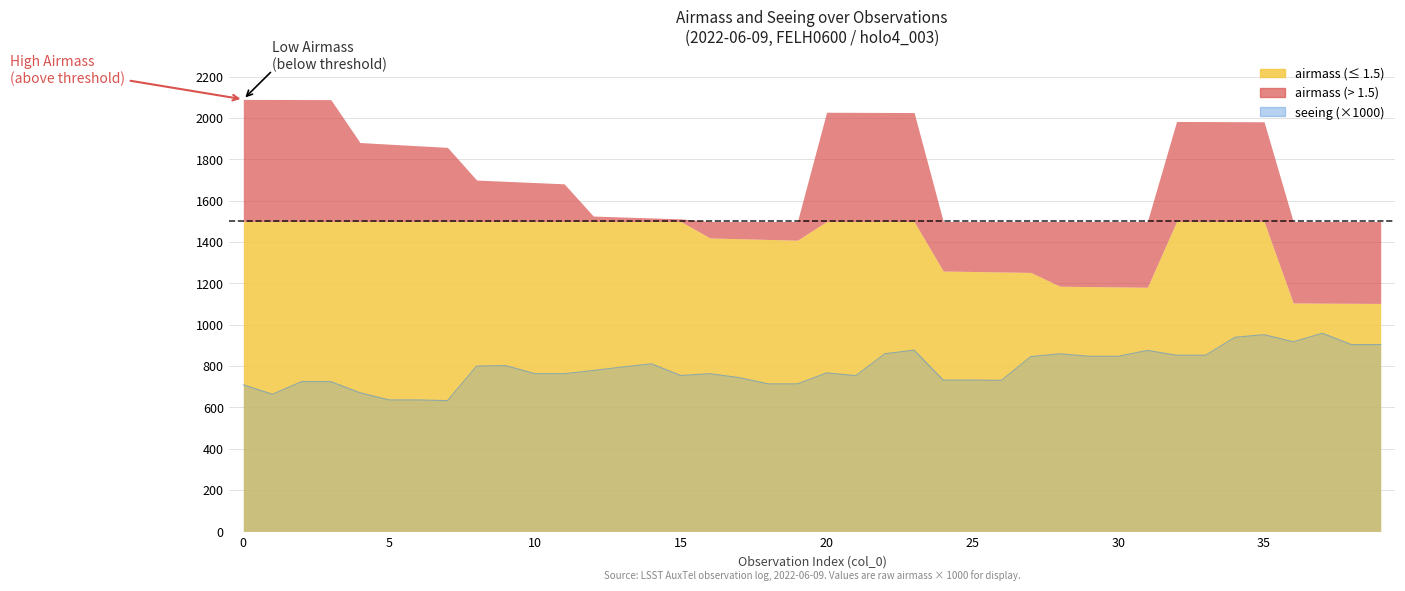

How many data points are above 778?

20